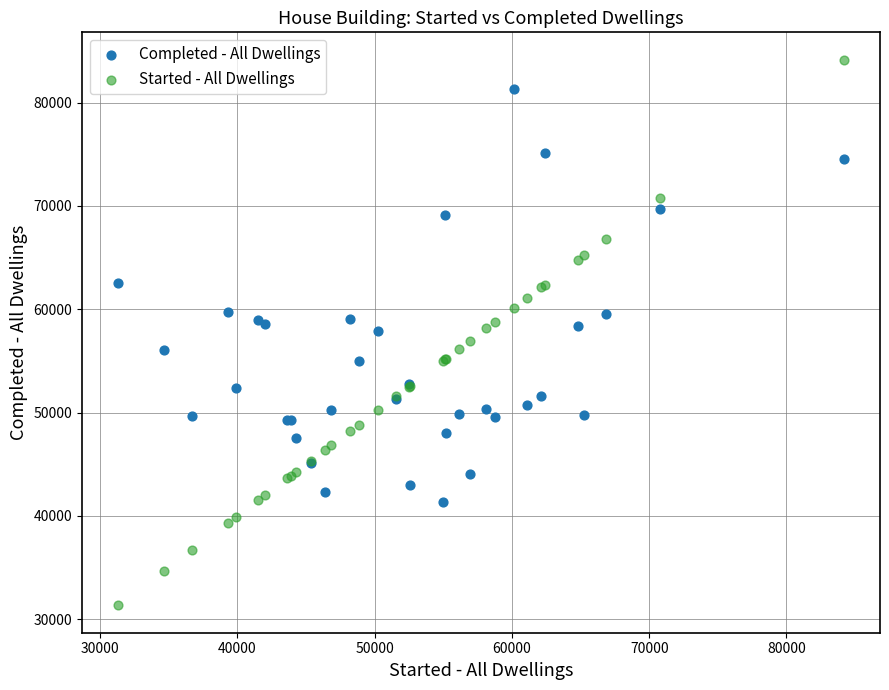

Which series has the largest Y range (max minus min)?

Started - All Dwellings